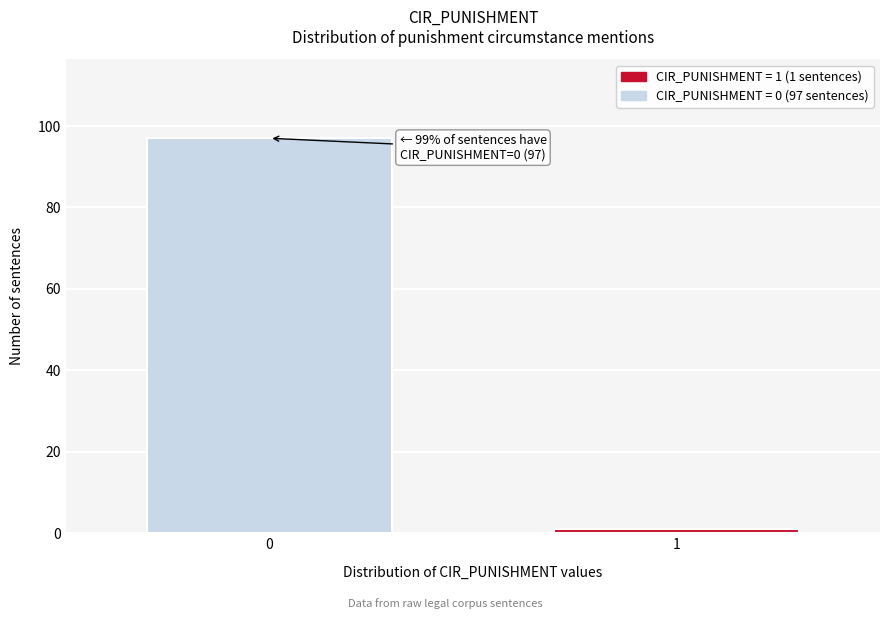

Reading left to right, extract all data points from this chart.

97	1